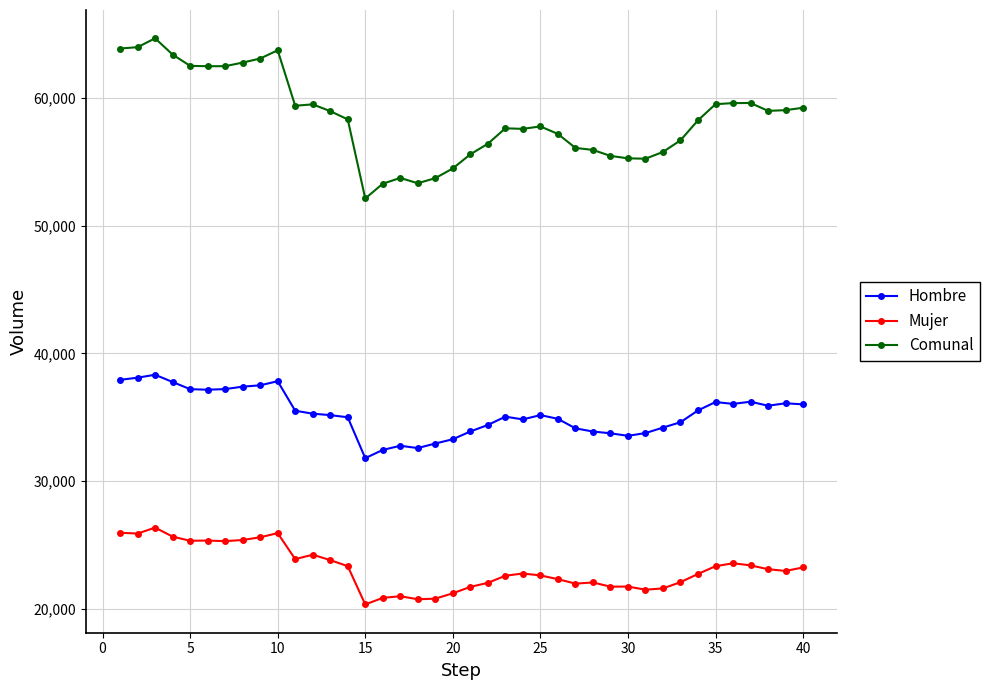

True or false: Mujer has more than 0 points higher than both neighbors.

True